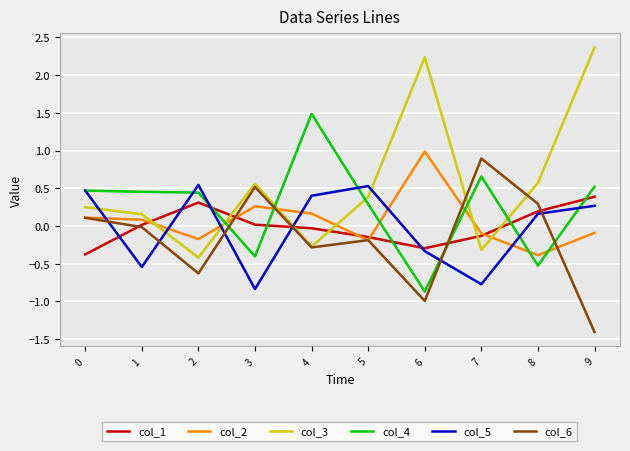

The value of col_5 at 0 is 0.5. True or false?

True